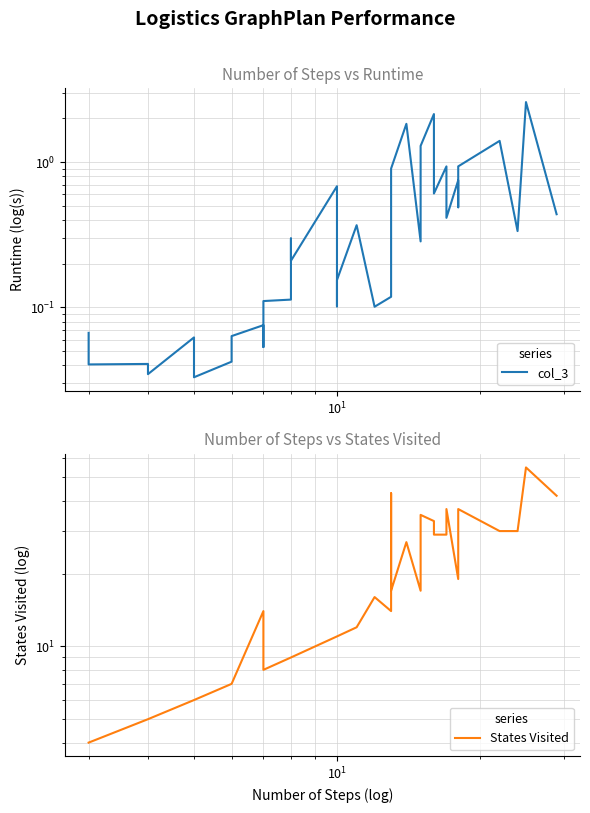

True or false: States Visited and col_3 cross at least once.

False